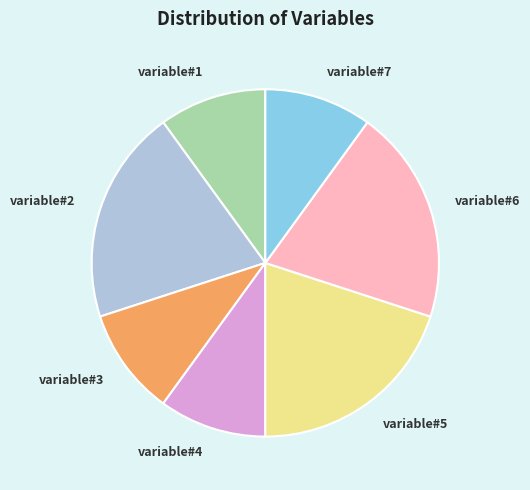

True or false: variable#2 accounts for 29% of the total.

False